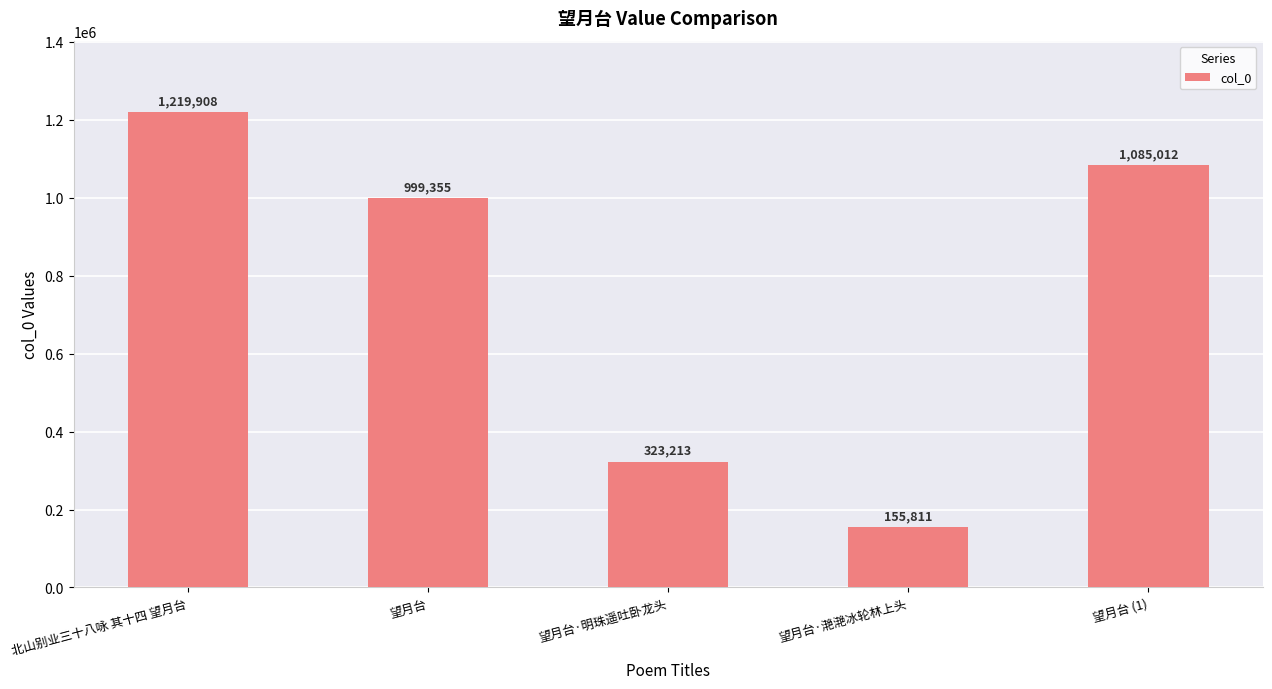

What is the change in value from 北山别业三十八咏 其十四 望月台 to 望月台·明珠遥吐卧龙头?

-896695